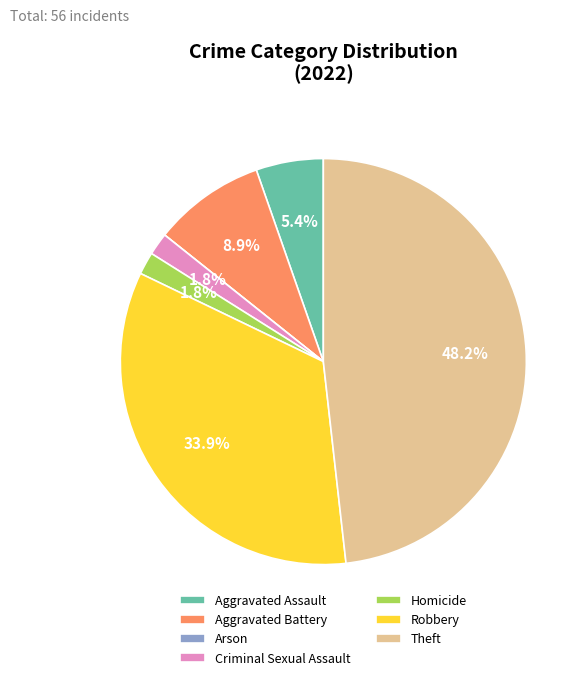

Which slice is the largest?

Theft